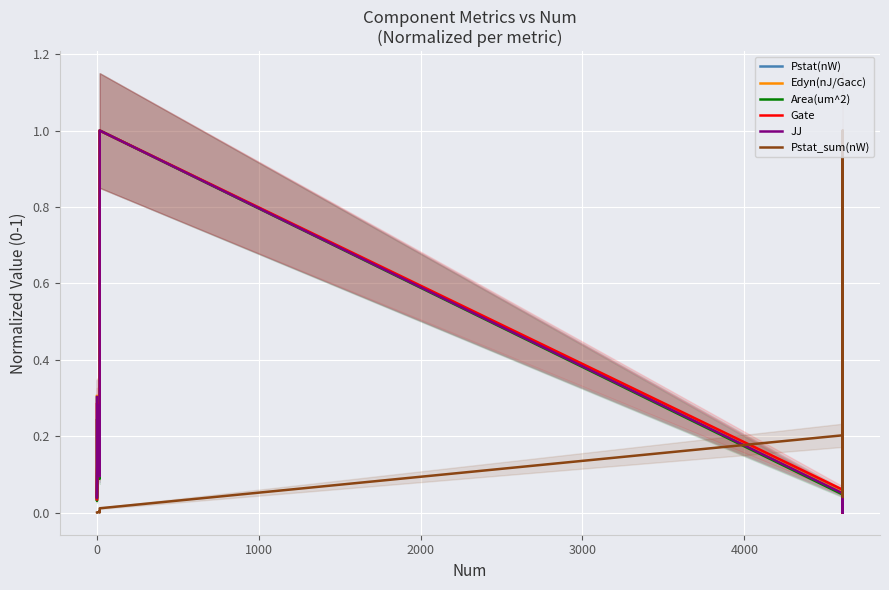

In Area(um^2), how many points are higher than both neighbors (excluding endpoints)?

4